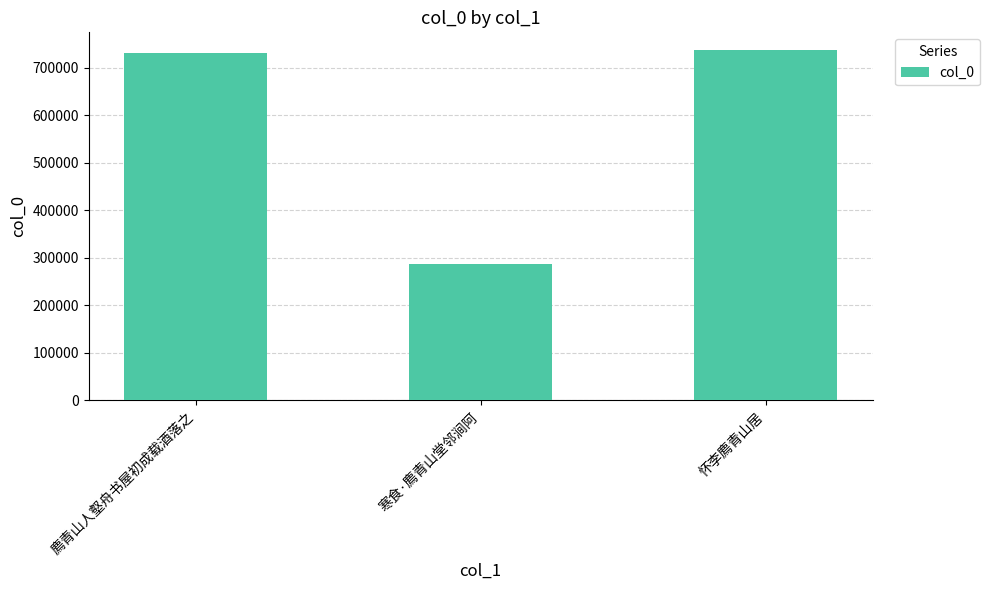

True or false: the data shows 323573 at 怀李廌青山居.

False